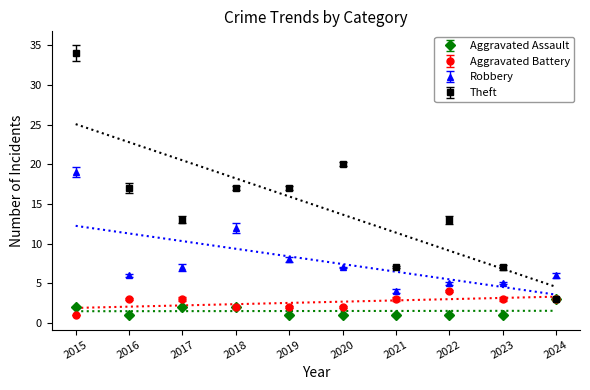

At which label does Robbery first exceed 7?

2015